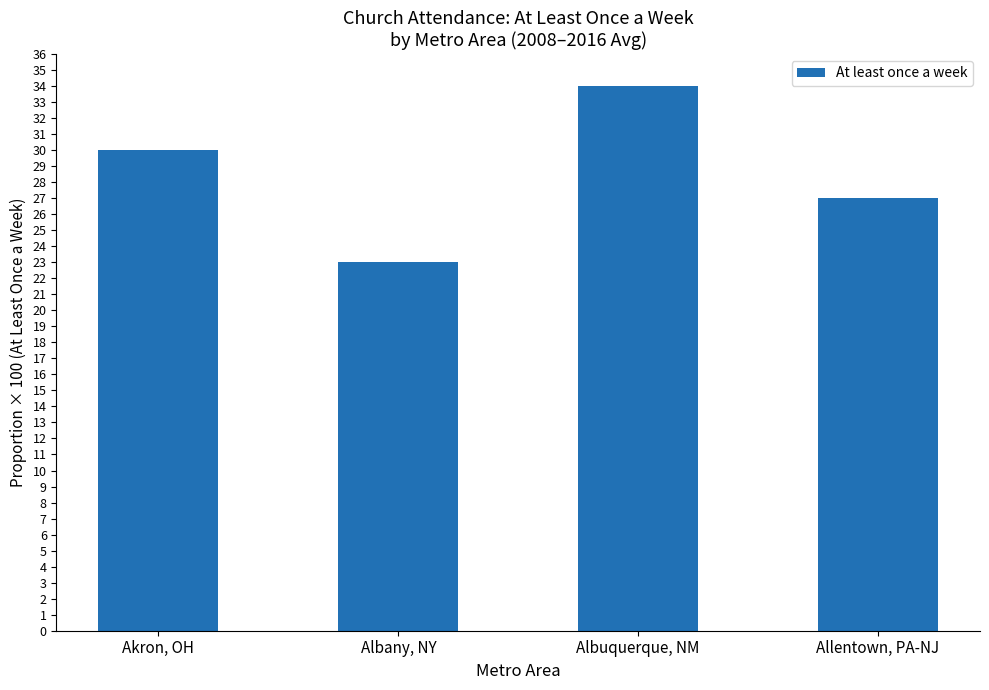

List the labels in order of value, smallest first.

Albany, NY, Allentown, PA-NJ, Akron, OH, Albuquerque, NM